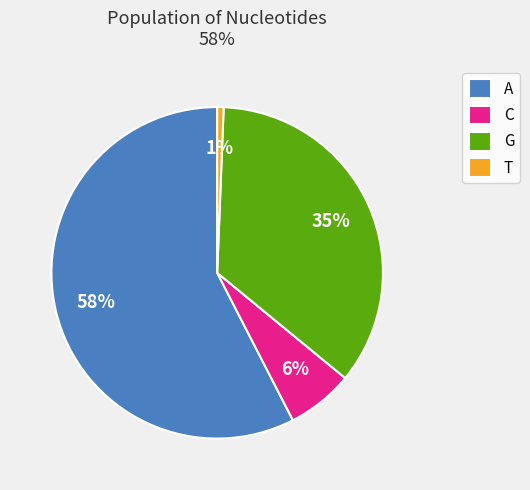

Is it true that T is 14% of the pie?

False